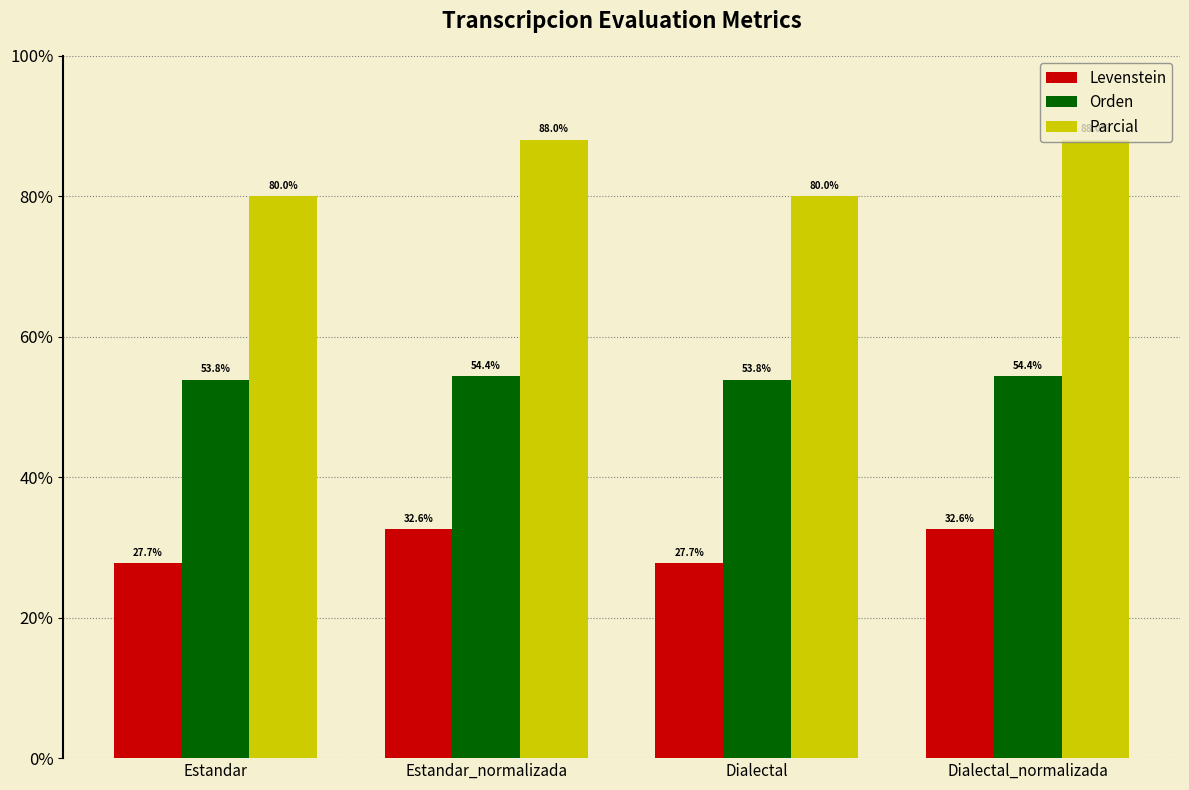

Which series has the widest spread of values?

Parcial